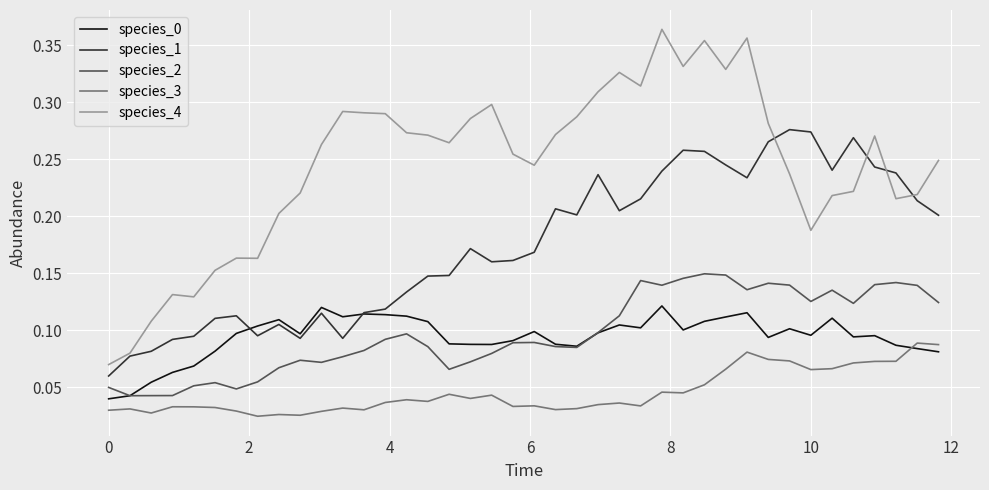

Which series has the largest total across all categories?

species_4